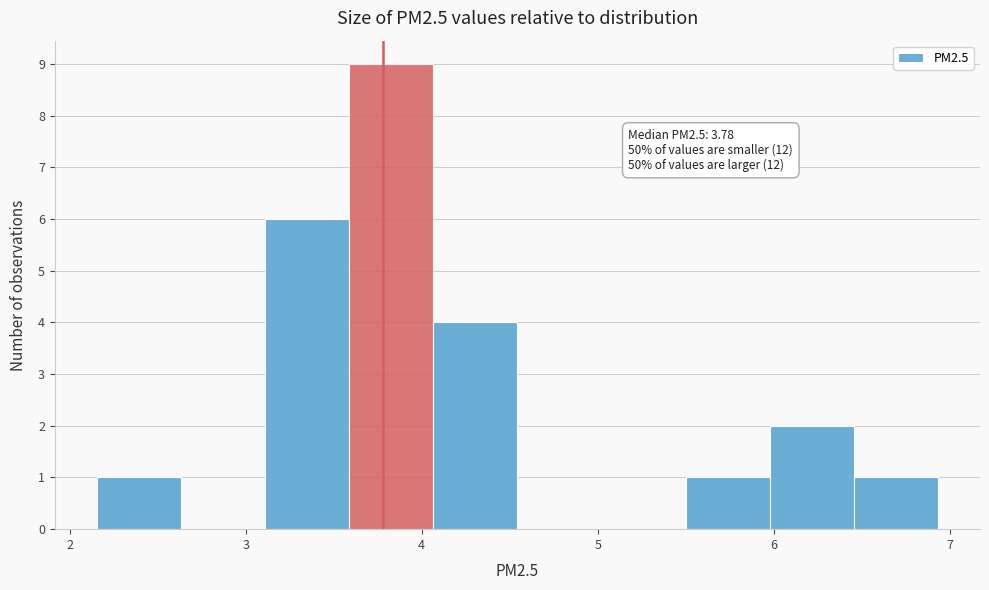

Which range on the x-axis has the tallest bar?

3.6 to 4.1